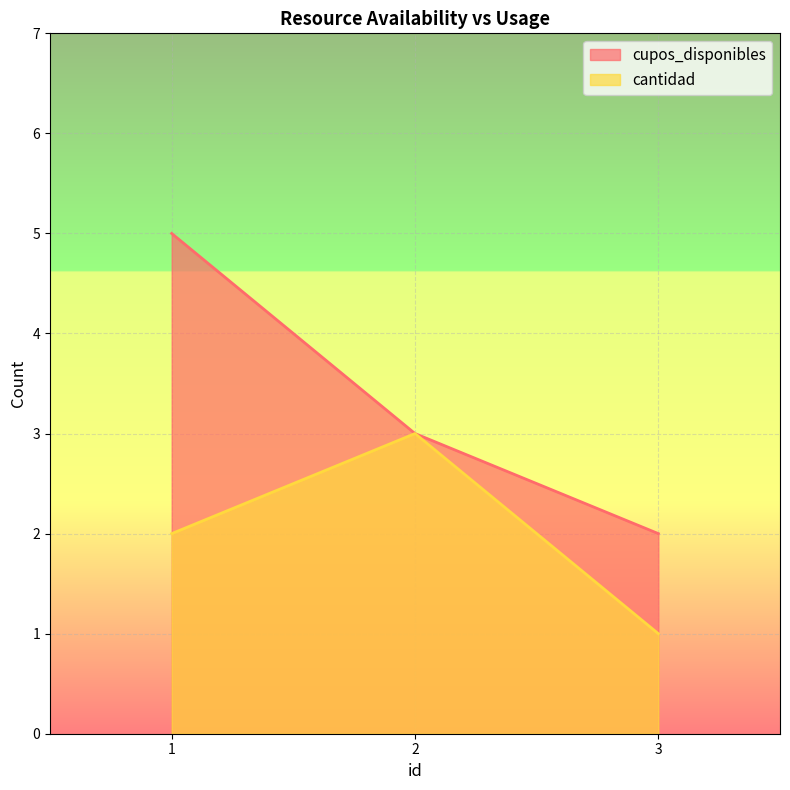

What is the average value of the cupos_disponibles series?

3